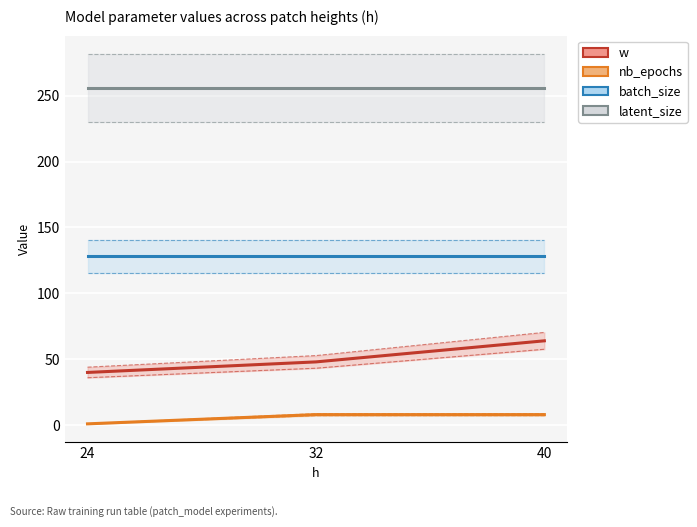

At which label does w reach its minimum?

24